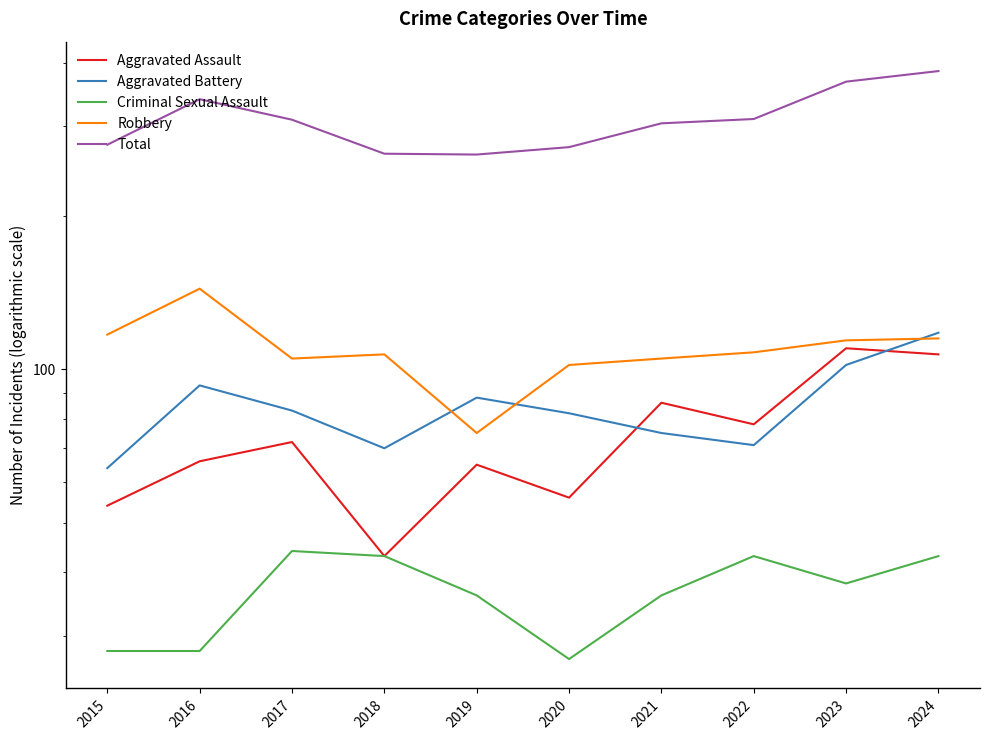

Reading left to right, what are all the values shown in this chart?

Aggravated Assault: 54	66	72	43	65	56	86	78	110	107
Aggravated Battery: 64	93	83	70	88	82	75	71	102	118
Criminal Sexual Assault: 28	28	44	43	36	27	36	43	38	43
Robbery: 117	144	105	107	75	102	105	108	114	115
Total: 276	339	309	265	264	273	304	310	367	385